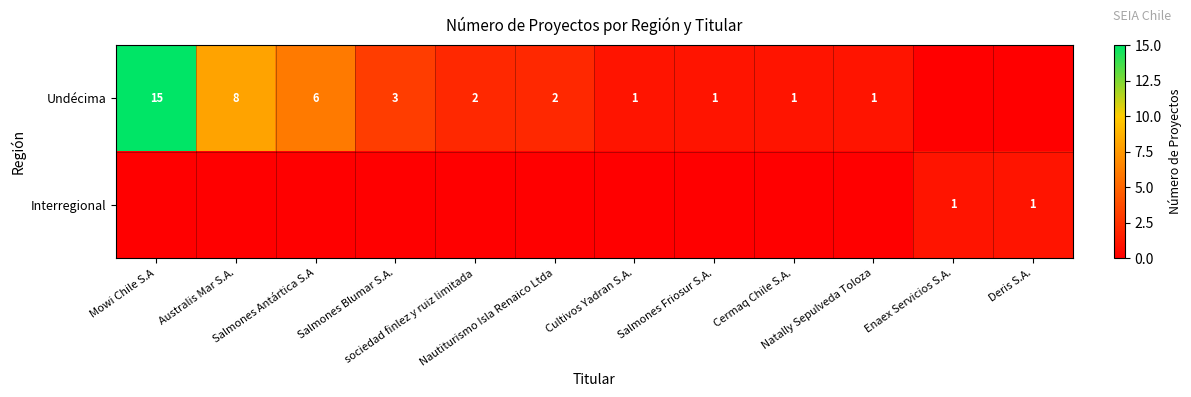

Rank the categories by Interregional value from highest to lowest.

Enaex Servicios S.A., Deris S.A., Mowi Chile S.A, Australis Mar S.A., Salmones Antártica S.A, Salmones Blumar S.A., sociedad finlez y ruiz limitada, Nautiturismo Isla Renaico Ltda, Cultivos Yadran S.A., Salmones Friosur S.A., Cermaq Chile S.A., Natally Sepulveda Toloza